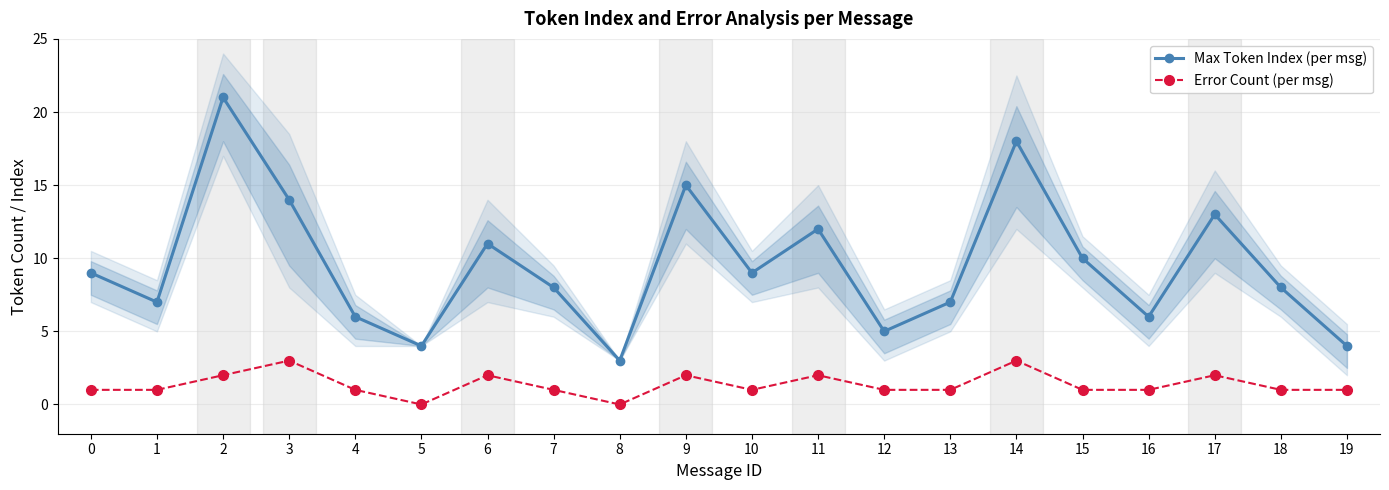

How many interior local peaks does the Error Count (per msg) series have?

6